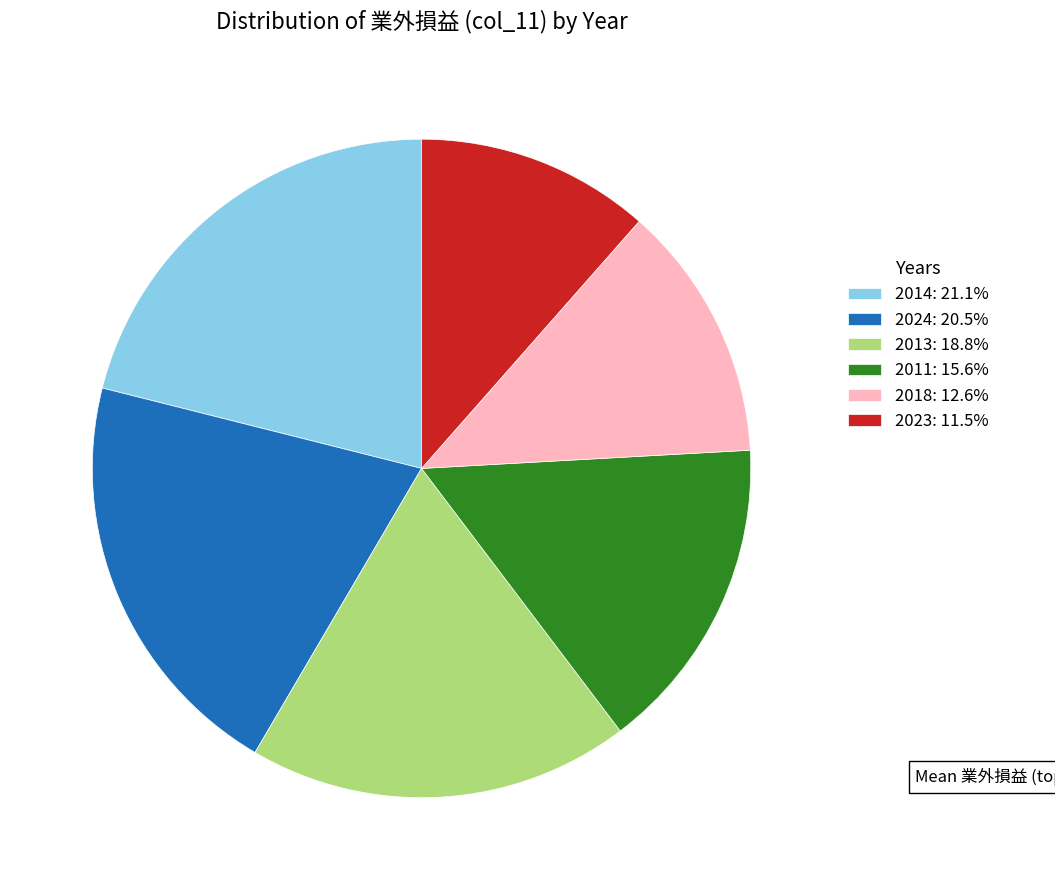

Approximately how many times larger is the value at 2018: 12.6% compared to 2013: 18.8%?

0.7